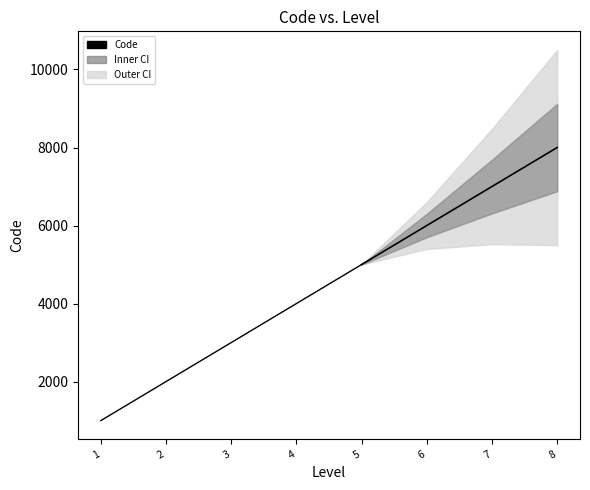

Reading right to left, transcribe all the data shown in this chart.

8000	7000	6000	5000	4000	3000	2000	1000